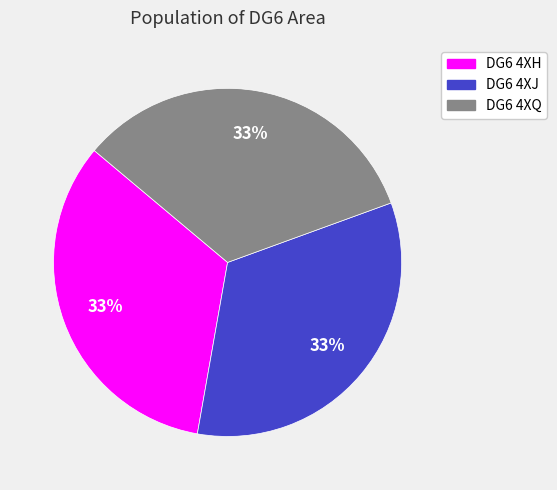

Do DG6 4XJ and DG6 4XQ together represent more than half of the pie?

Yes